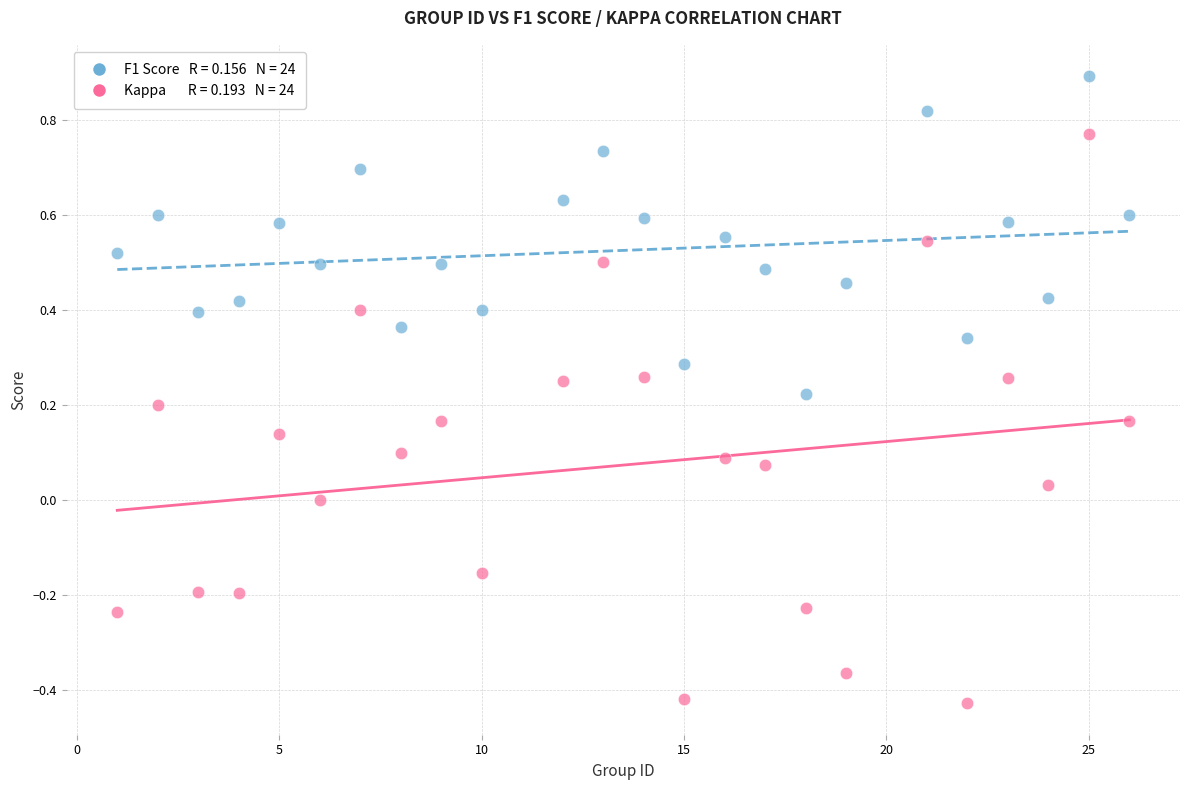

Across all data points, what is the range of Y values (max minus min)?

1.3